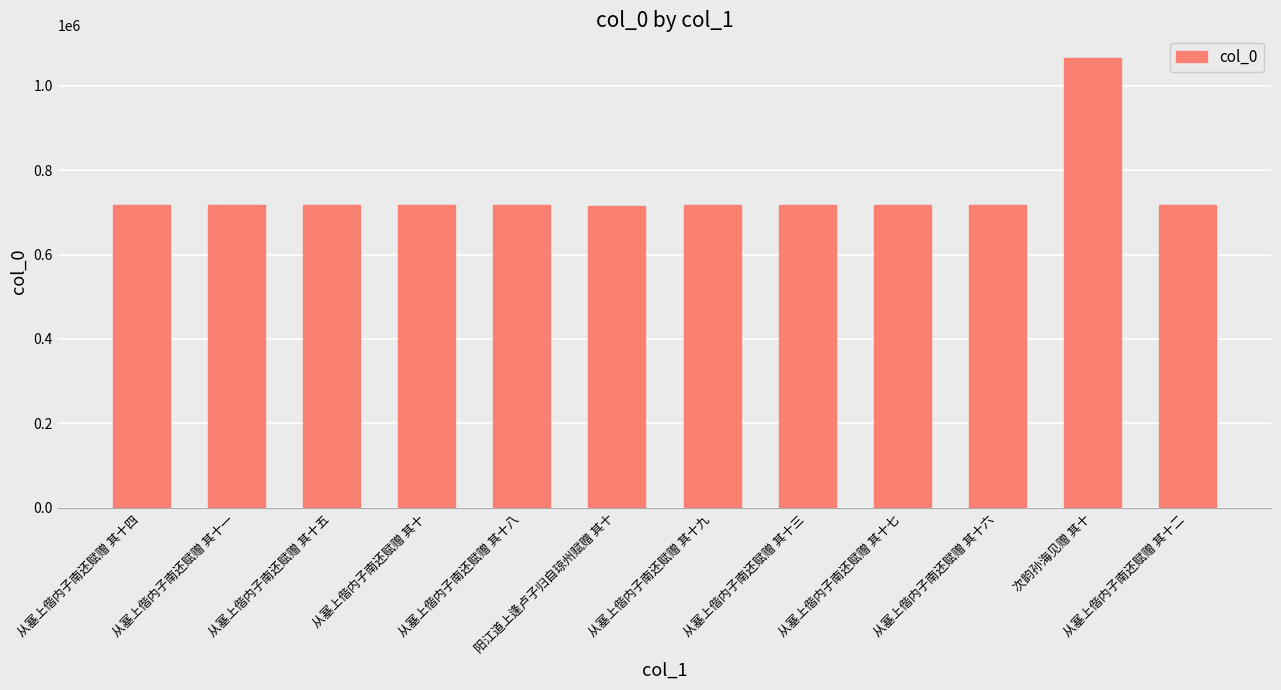

Approximately how many times larger is the value at 从塞上偕内子南还赋赠 其十八 compared to 阳江道上逢卢子归自琼州赋赠 其十?

1.0